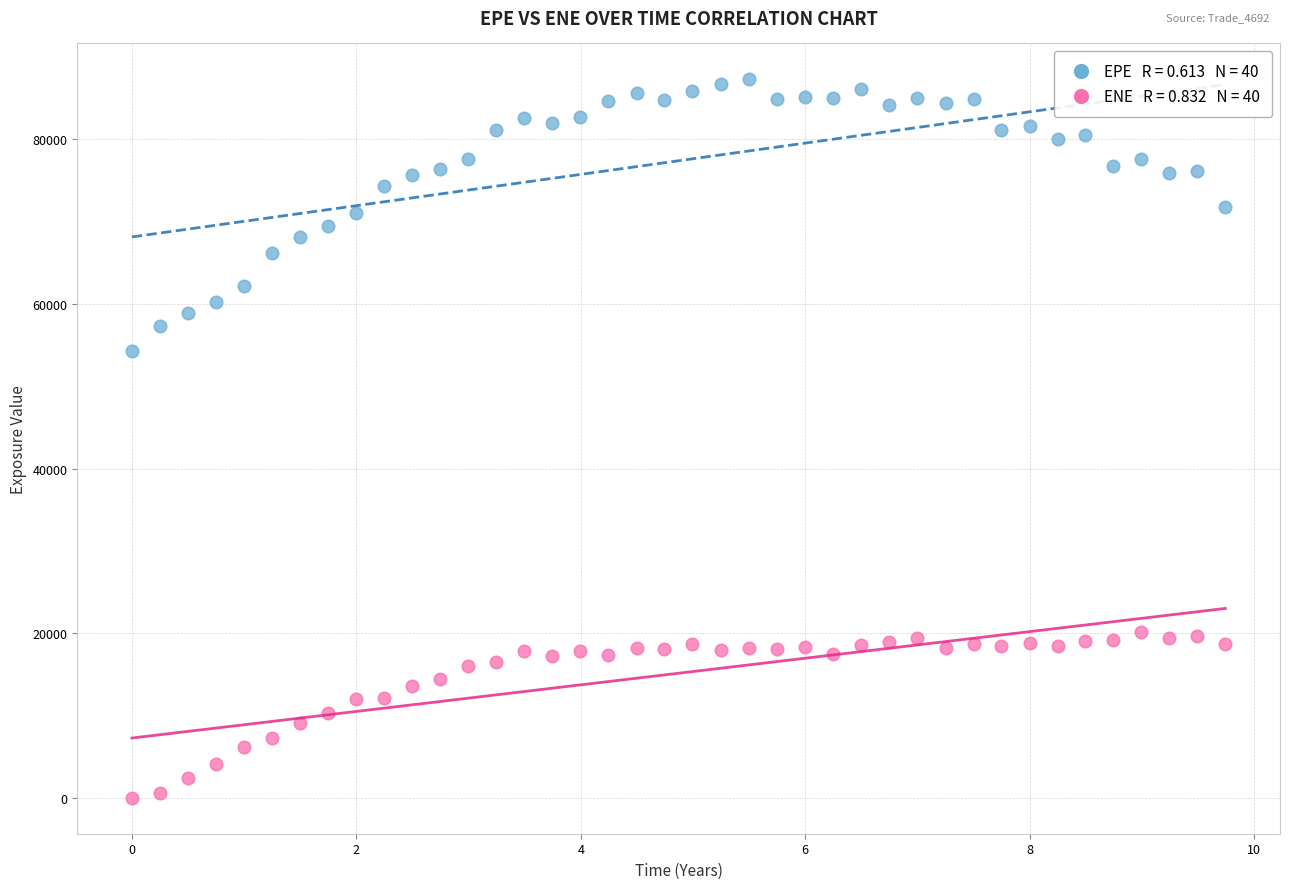

Across all data points, what is the range of X values (max minus min)?

9.7